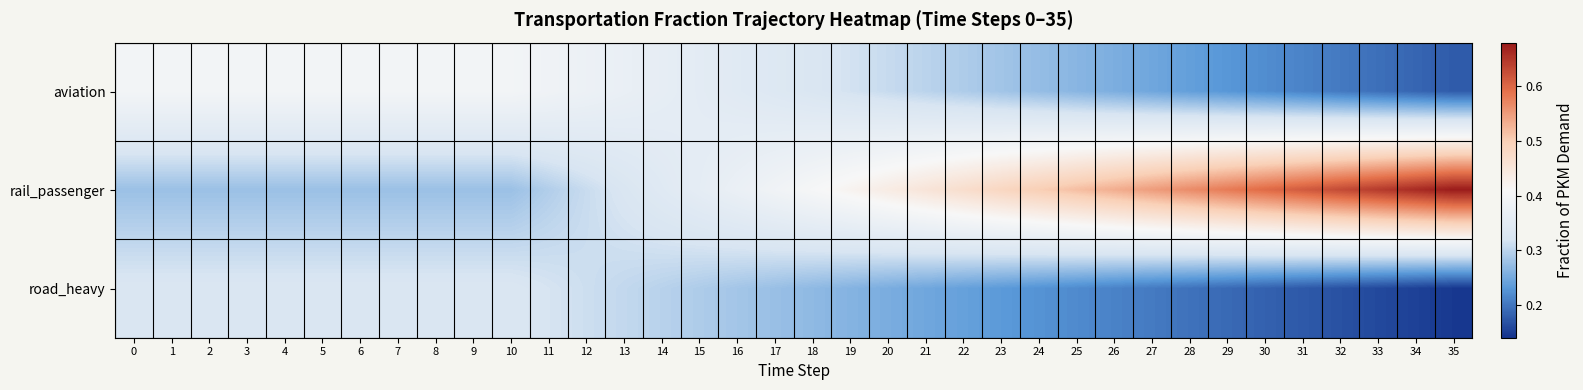

Which has a higher value, 11 or 31?

11